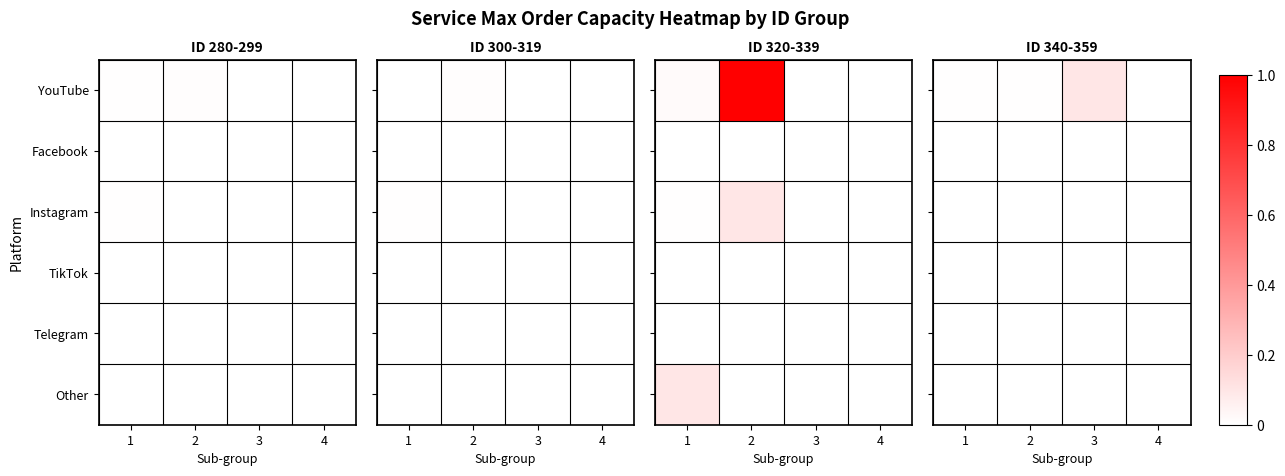

What is the total value across all series at 3?

0.1